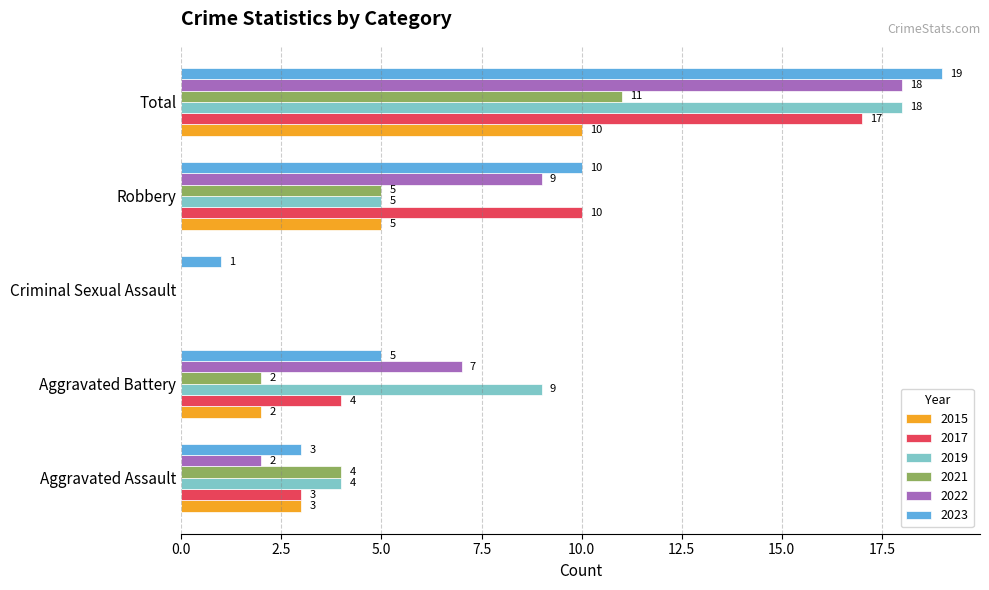

What are all the series names shown in the legend?

2015, 2017, 2019, 2021, 2022, 2023